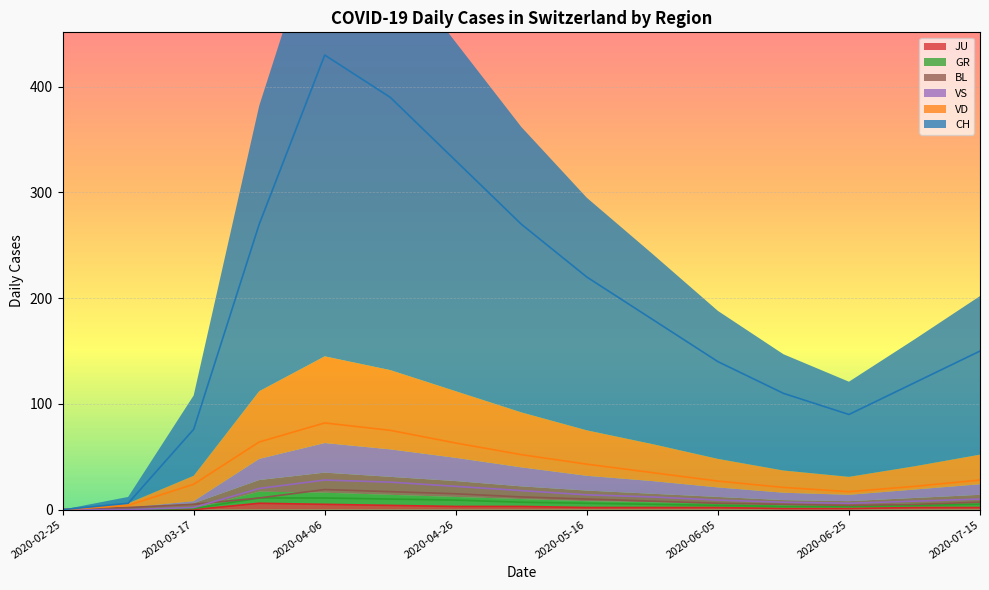

True or false: BL and CH intersect in this chart.

False